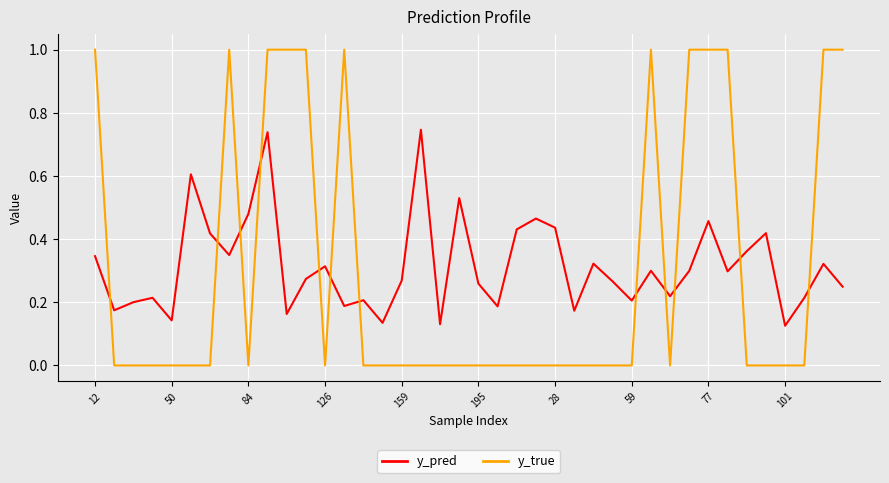

What is the greatest value displayed?

1.0